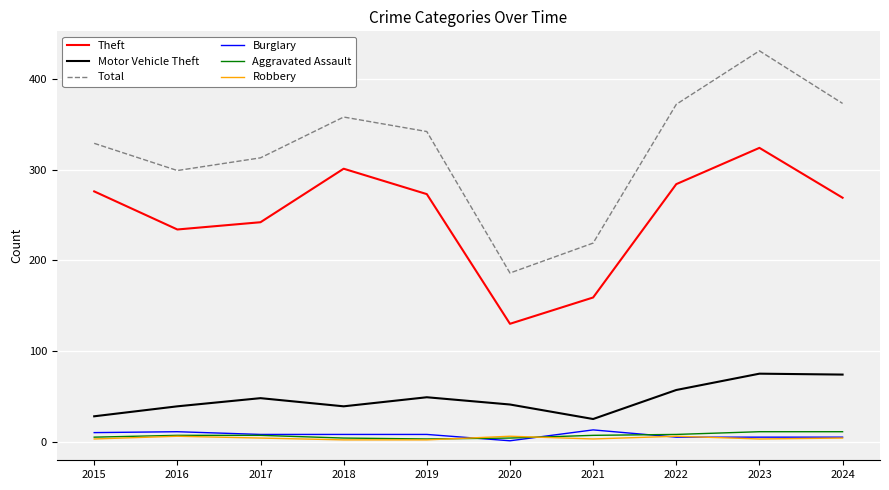

Count the Robbery values in the range 3 to 6.

8